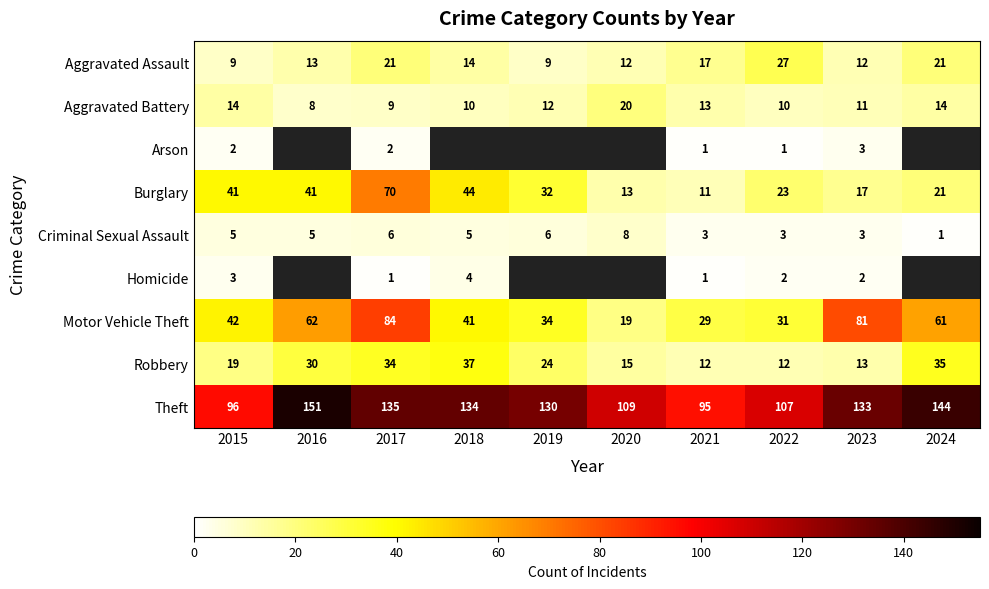

The Burglary series shows 22.7 at 2020. True or false?

False